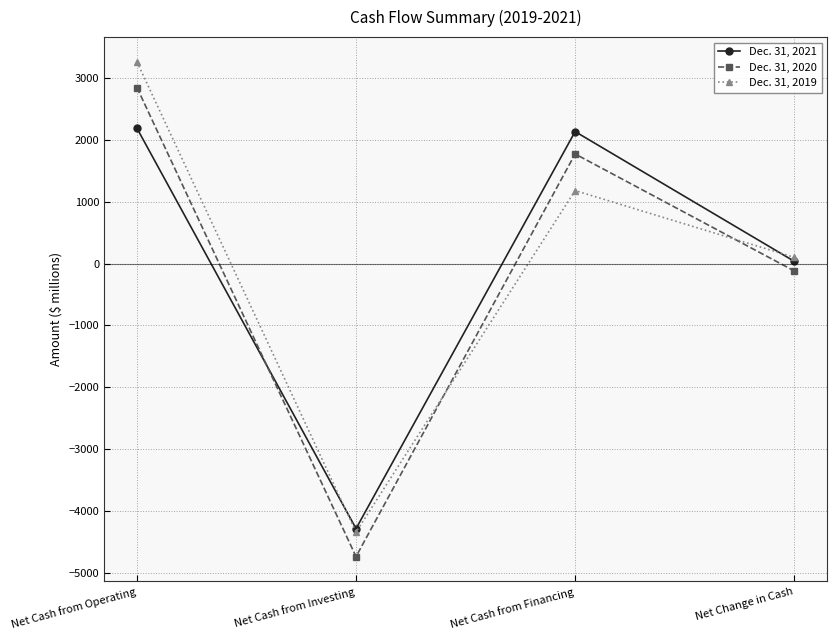

What is the difference between the Dec. 31, 2021 values at Net Cash from Investing and Net Cash from Financing?

6422